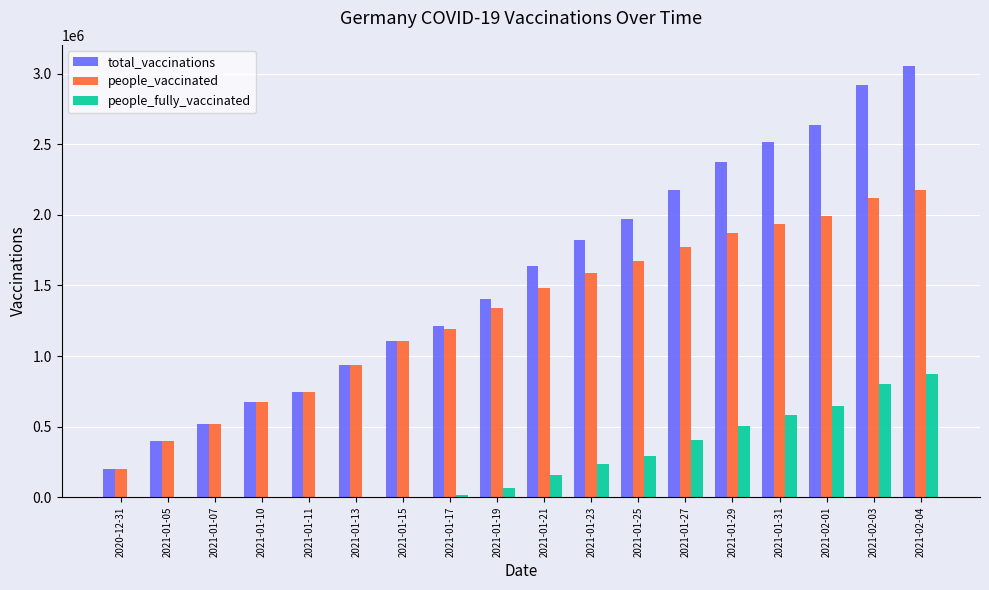

Between 2021-01-10 and 2021-01-25, which series saw the biggest shift?

total_vaccinations